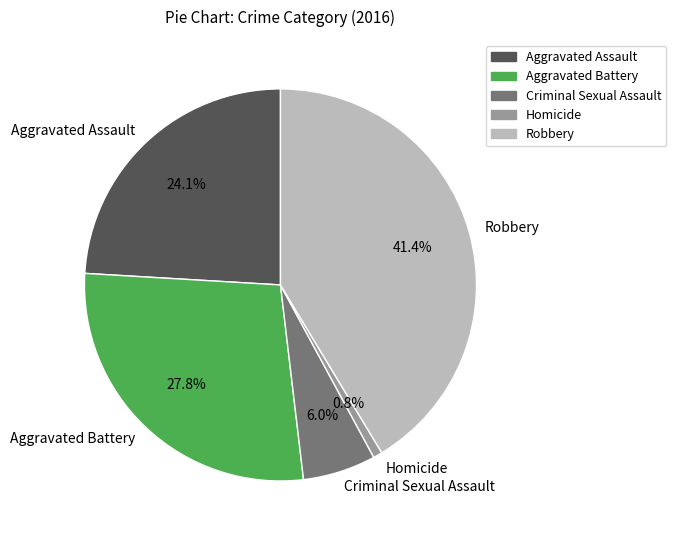

To the nearest percent, what is the difference between the Aggravated Assault and Robbery slice percentages?

17%